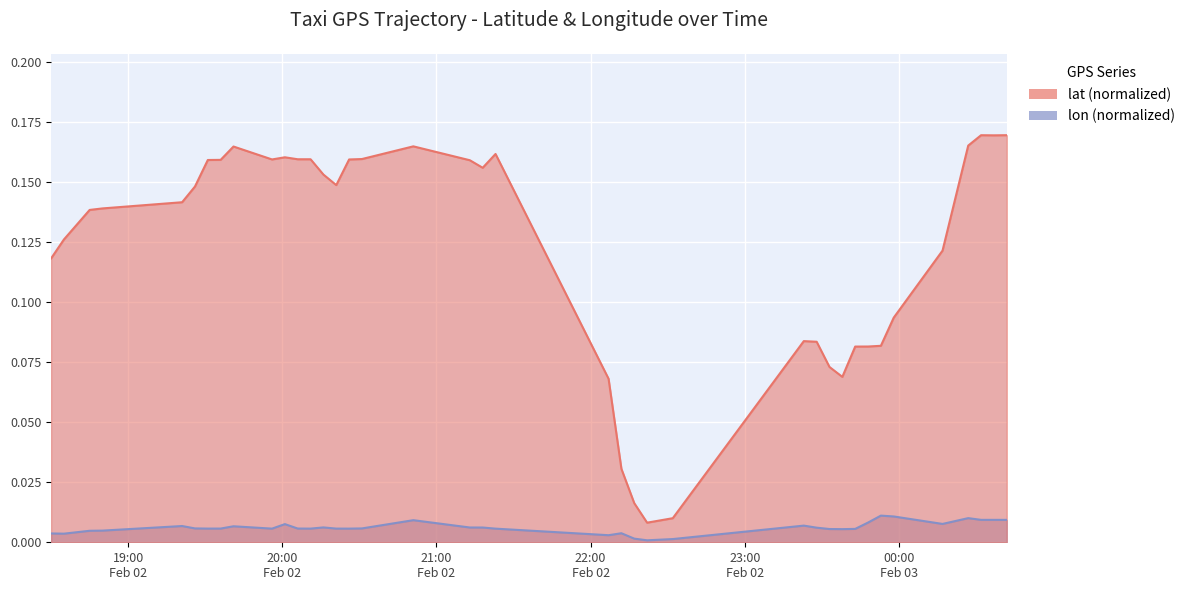

What is the label of the 31st point from the right?

2008-02-02 19:41